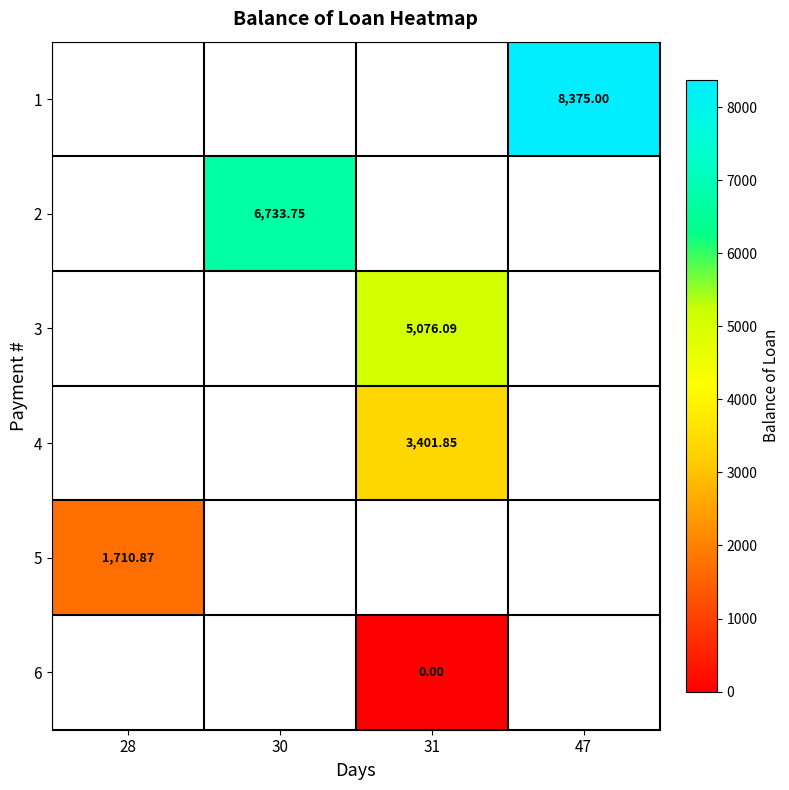

What is the highest value of the 5 series?

1710.9